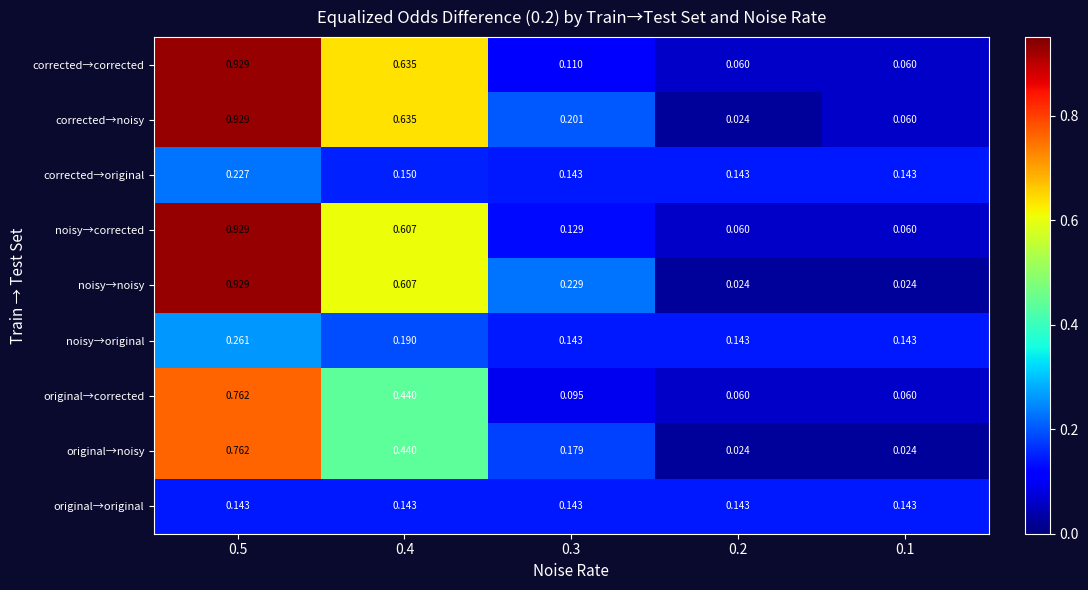

Is the value of corrected→corrected at 0.1 greater than the value of corrected→noisy at 0.2?

Yes